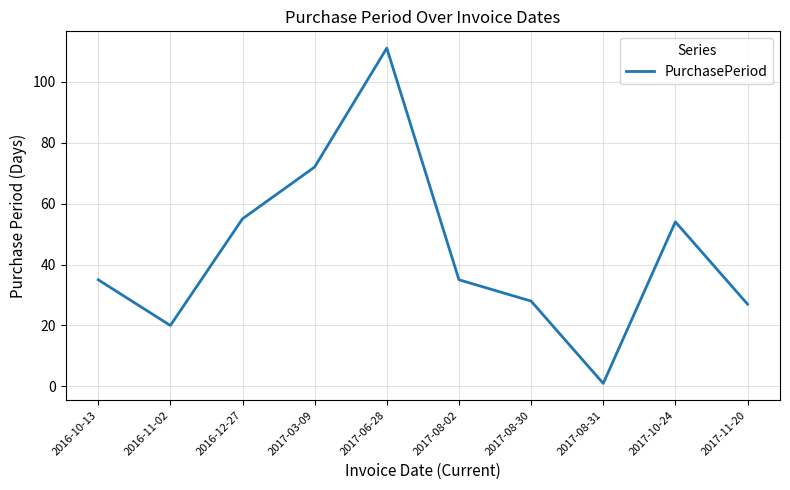

At which label is the value closest to 56?

2016-12-27